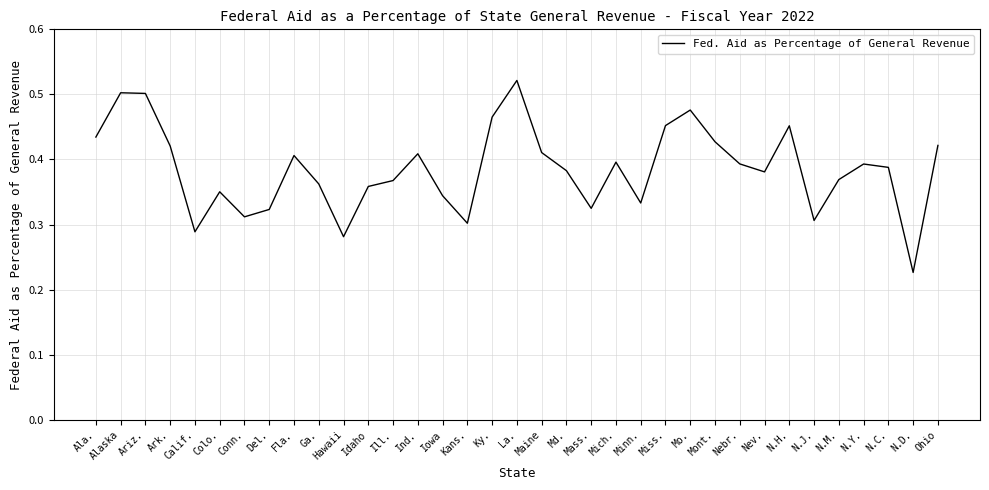

Which category has the highest value across all series?

La.